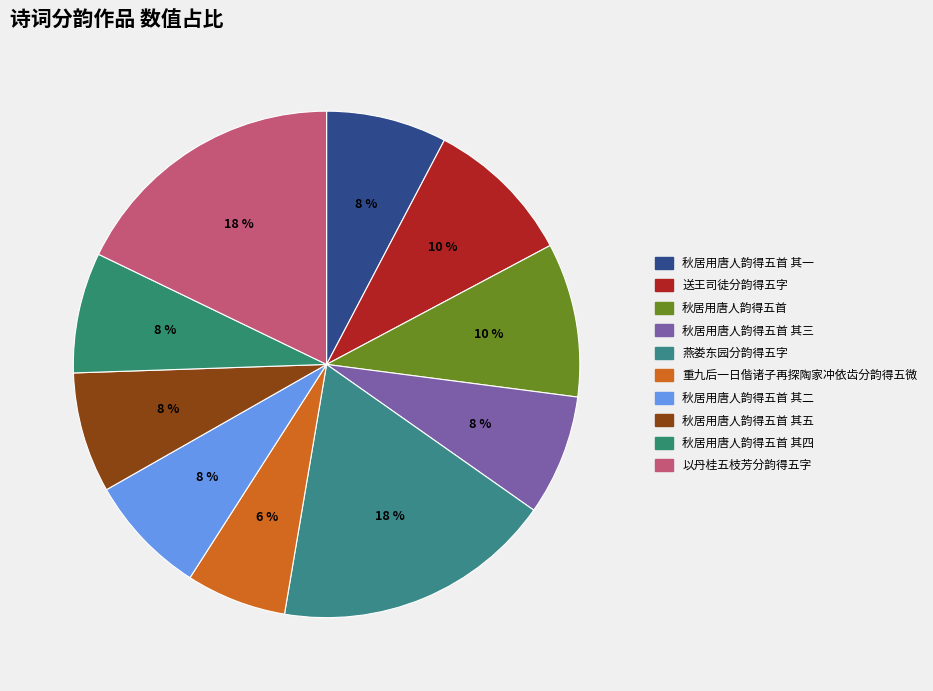

Combined, what portion of the pie is 秋居用唐人韵得五首 and 以丹桂五枝芳分韵得五字?

27.7%